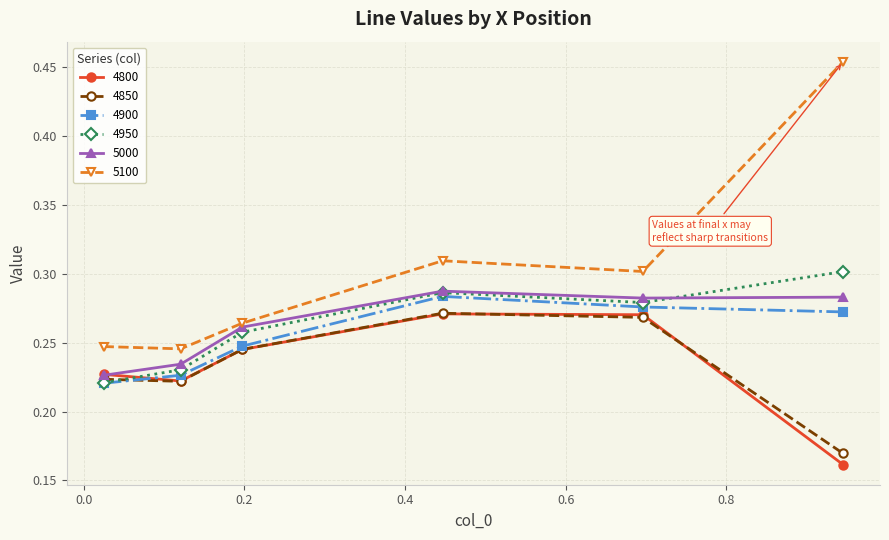

How many interior local valleys does the 4800 series have?

1